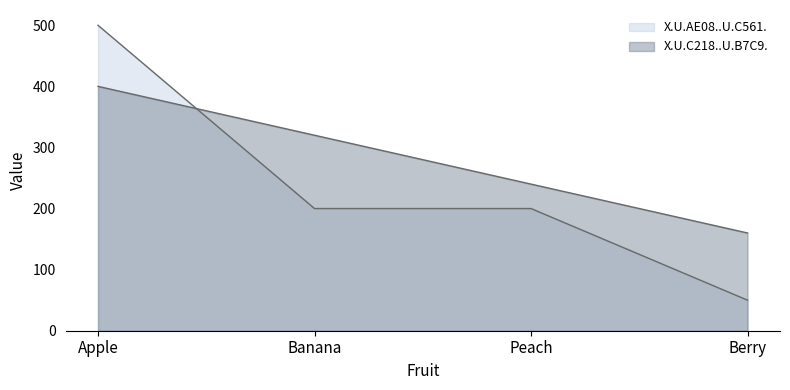

How many lines are shown in the chart?

2